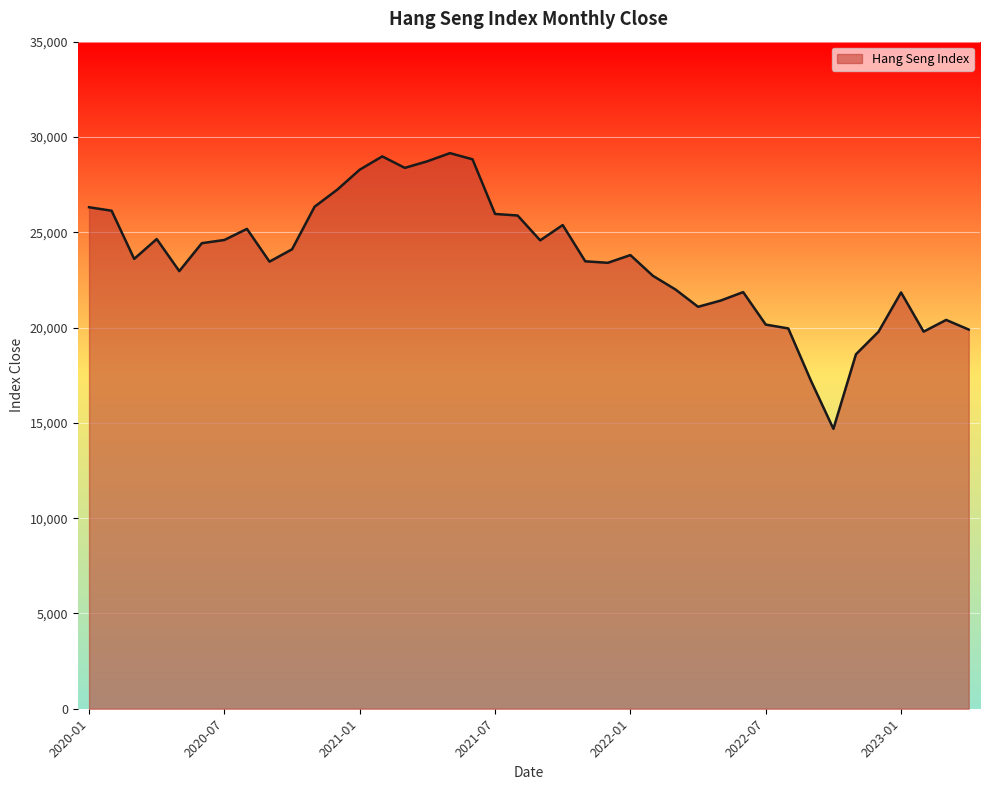

What is the difference between the maximum and minimum values?

14464.8